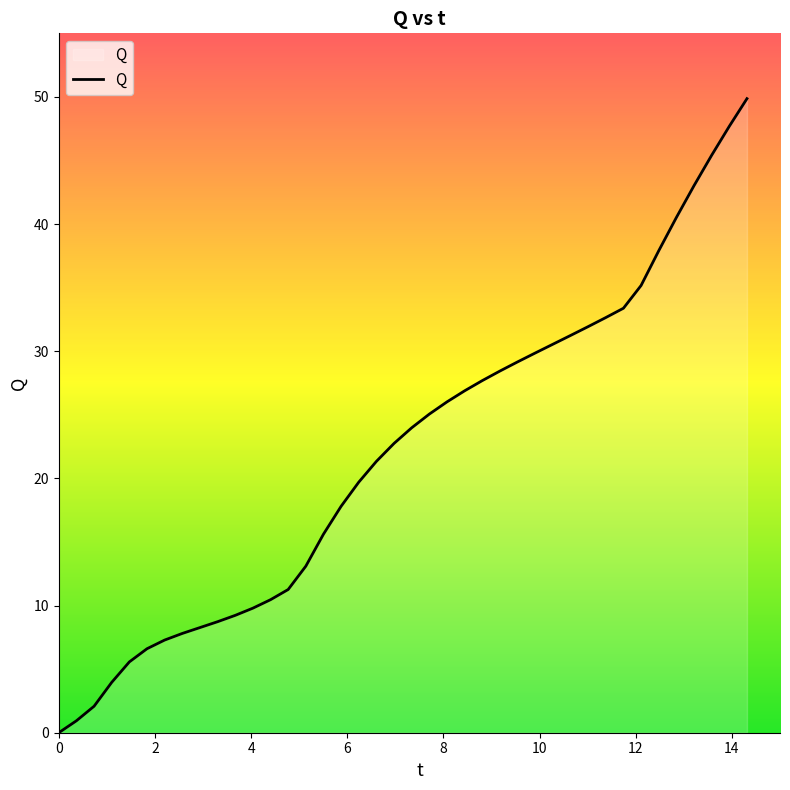

What is the difference between the maximum and minimum values?

49.9